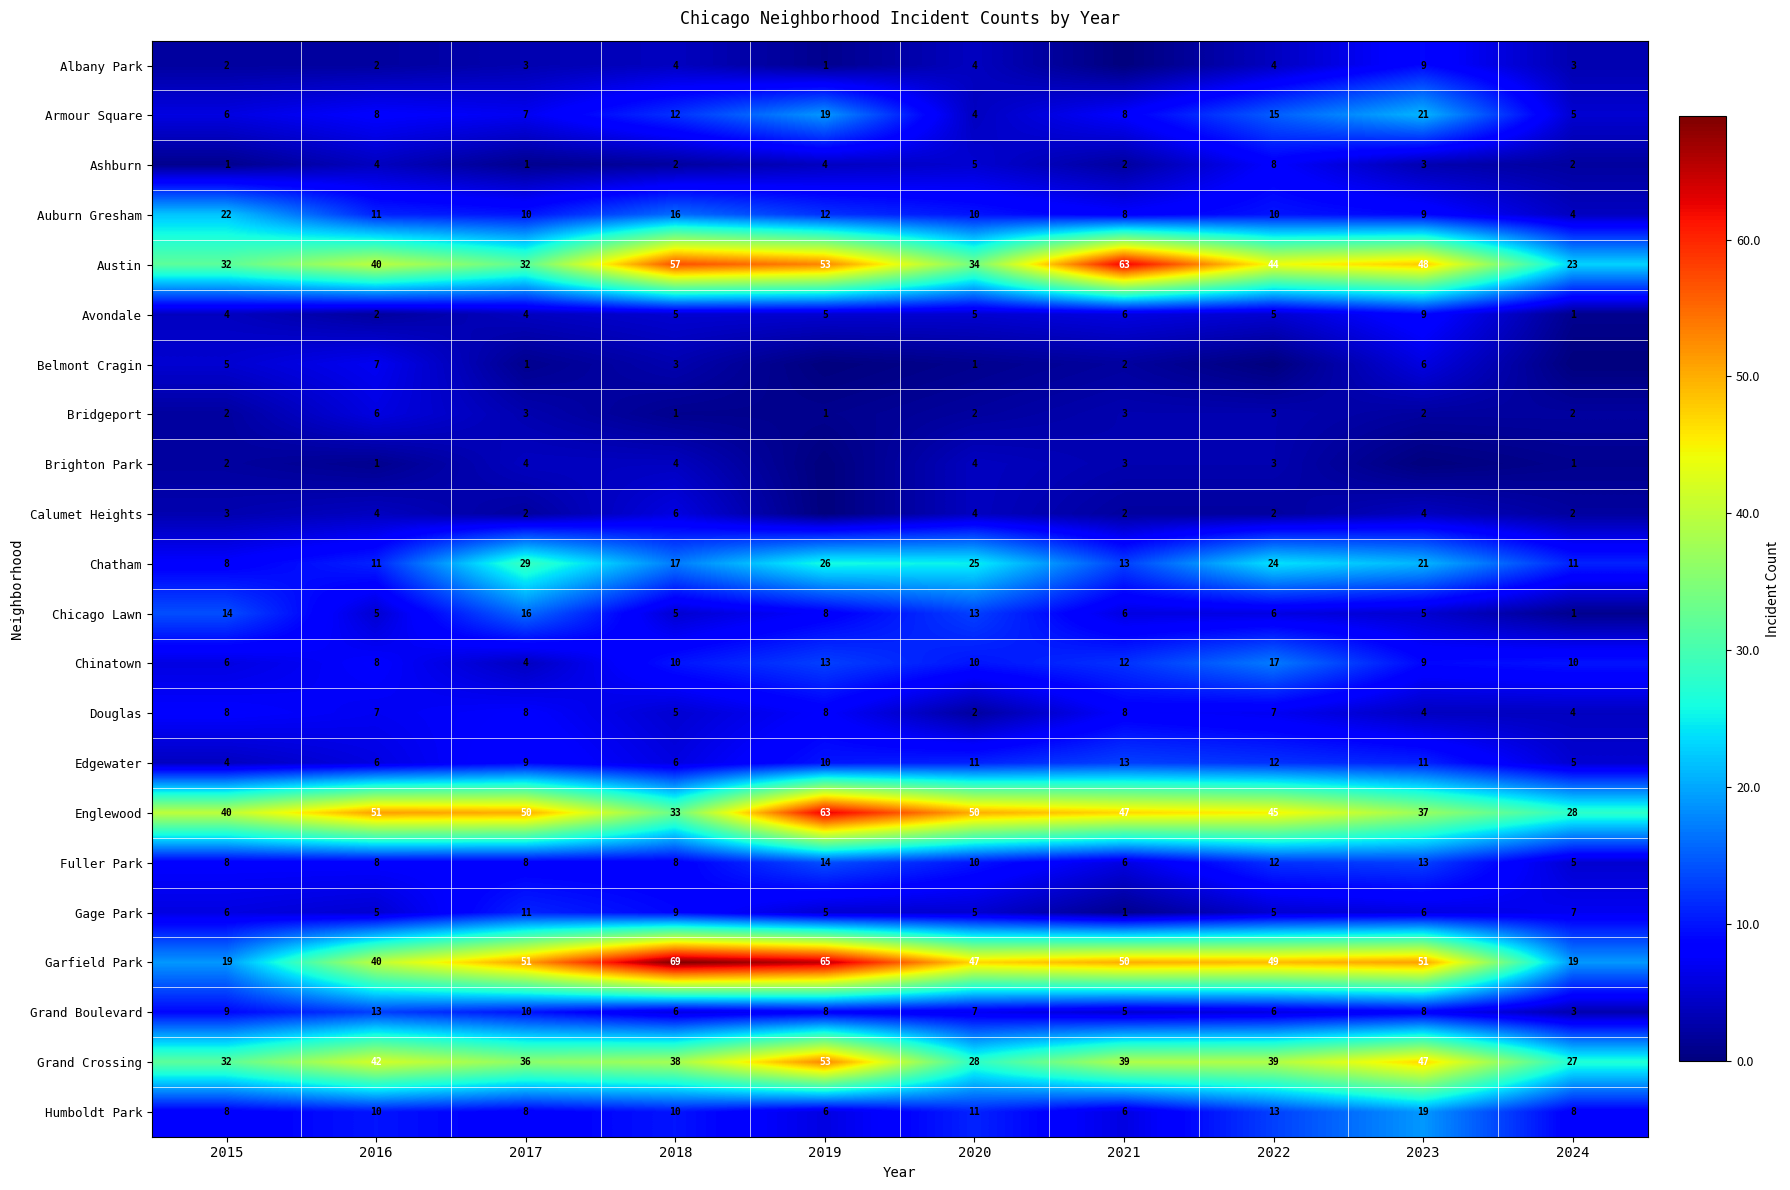

True or false: Belmont Cragin has a value of 2 at 2021.

True